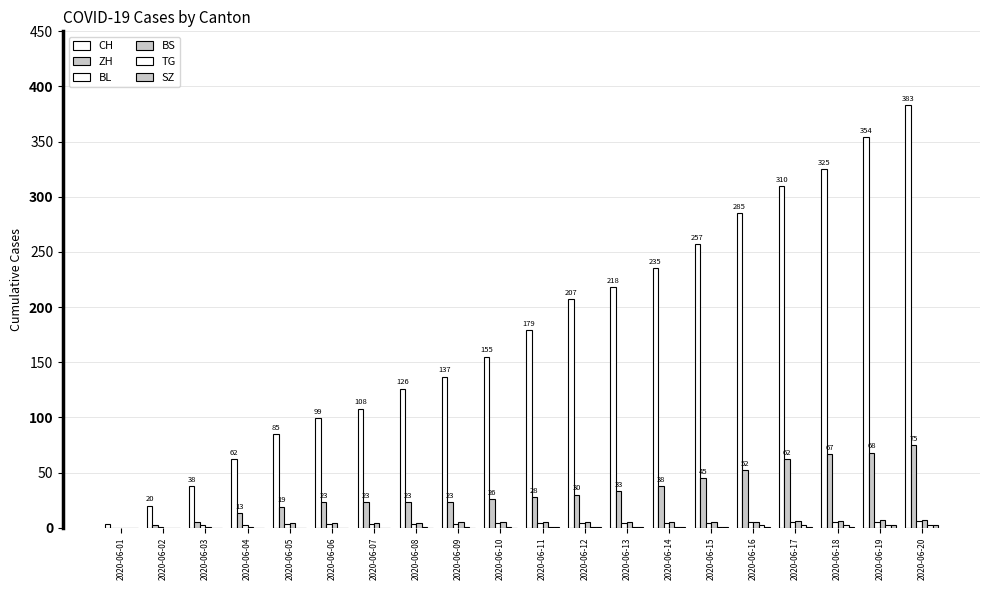

Which label corresponds to the smallest value in the chart?

2020-06-01